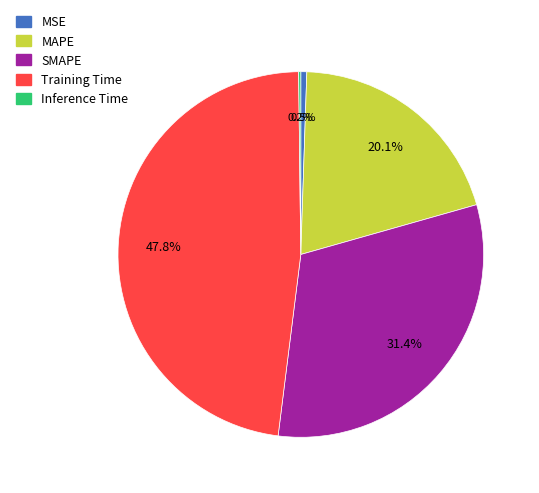

Which category has the biggest portion of the pie?

Training Time